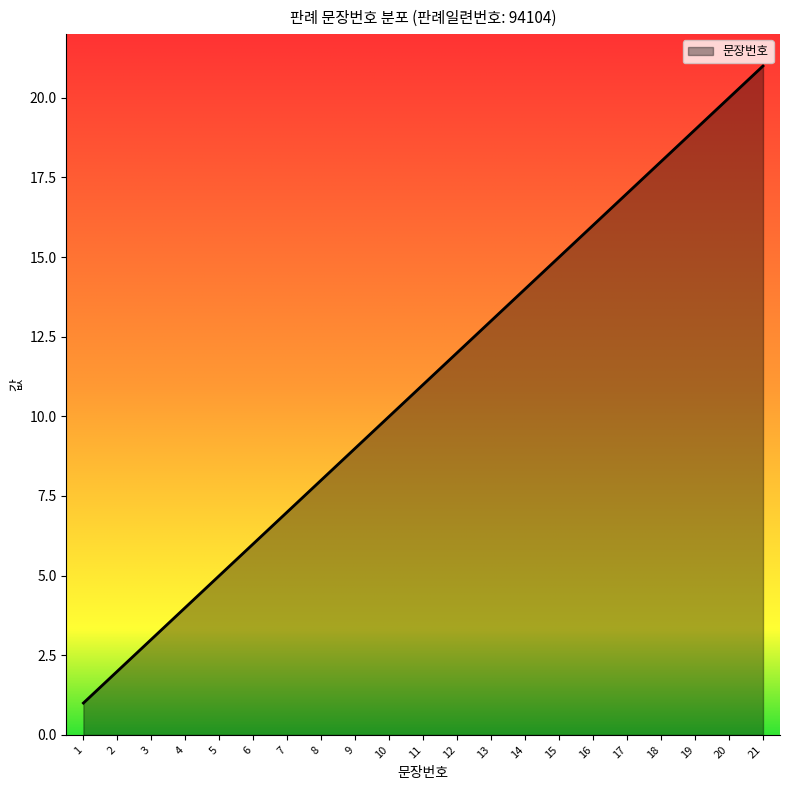

Between 19 and 10, which is larger?

19